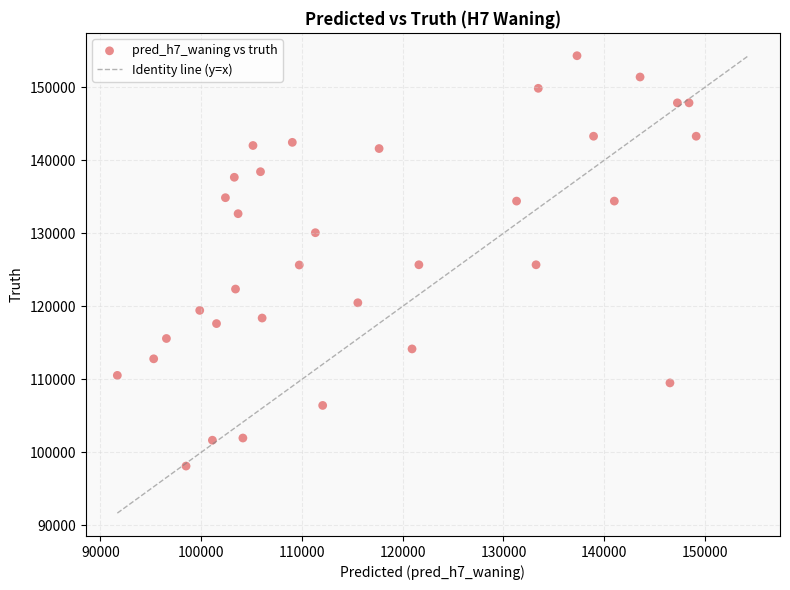

What is the range of Y values (max minus min)?

56171.0